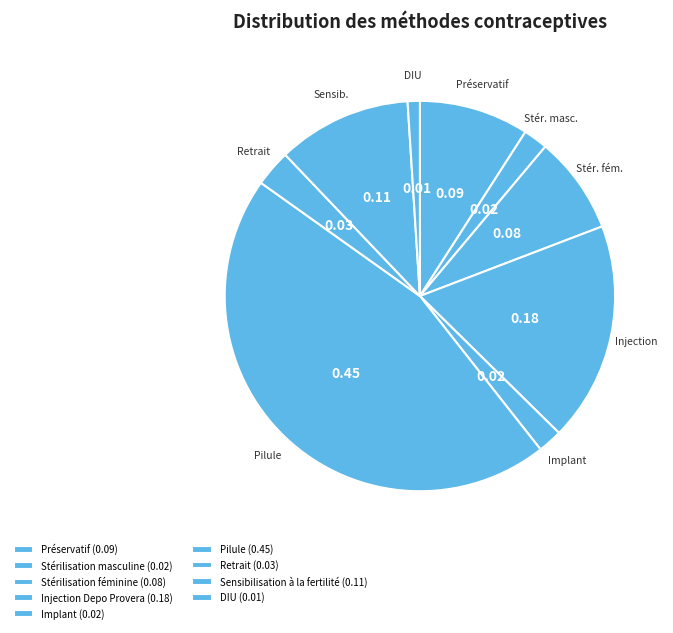

Which category has the smallest portion of the pie?

DIU